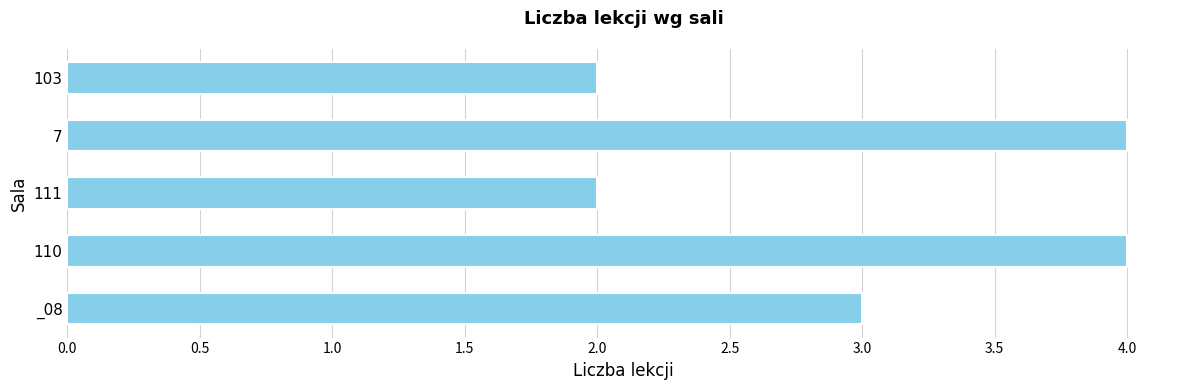

What is the sum of the values at 111 and _08?

5